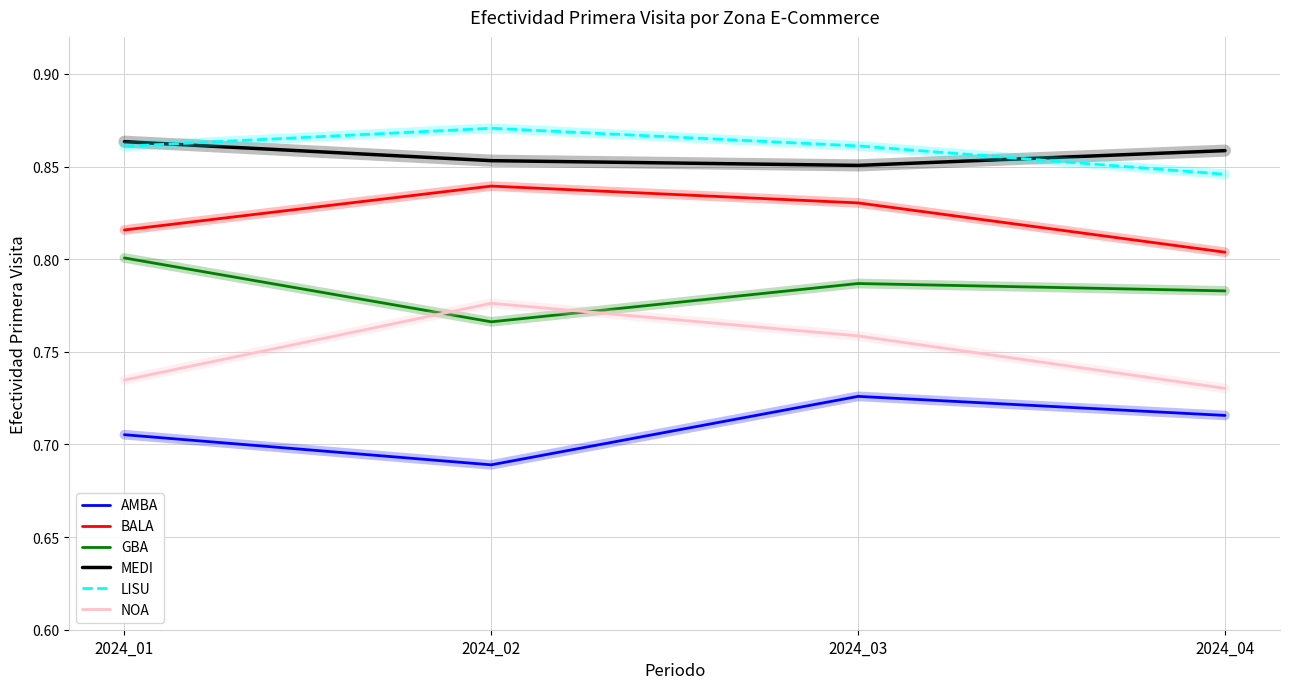

At which category does GBA reach its first local peak?

2024_03